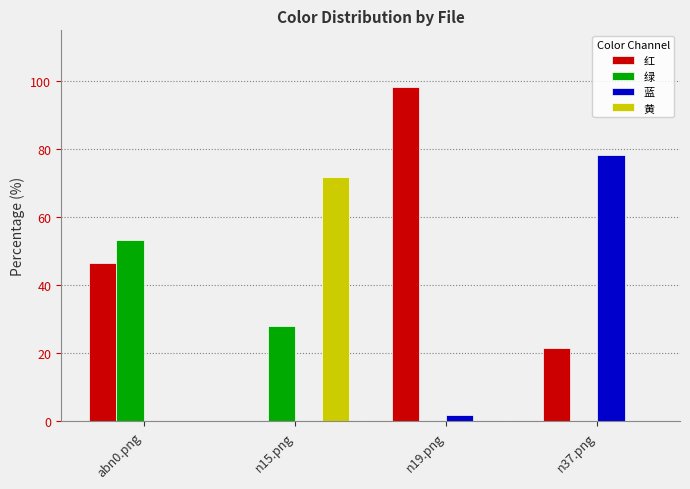

What is the total value across all series at n15.png?

100.0